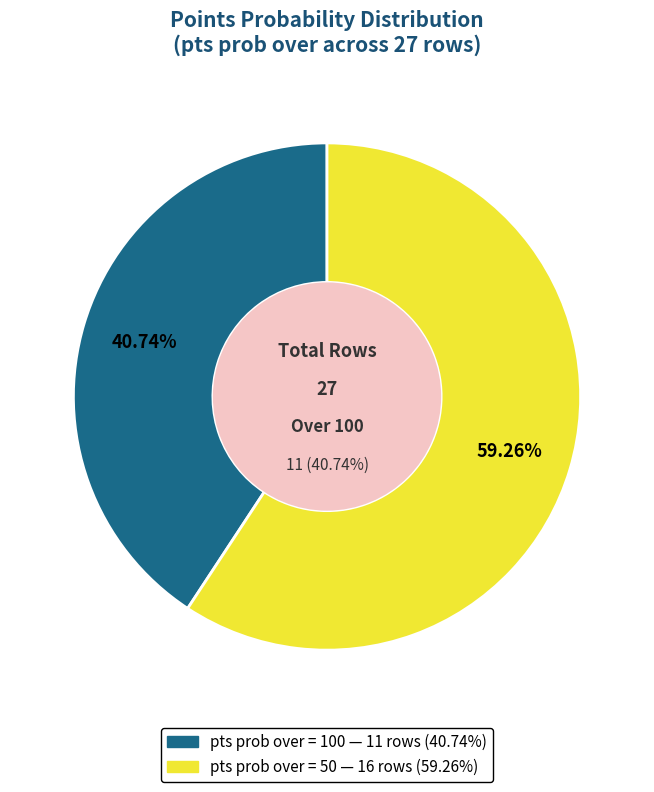

To the nearest percent, what portion does pts prob over = 100 represent?

41%